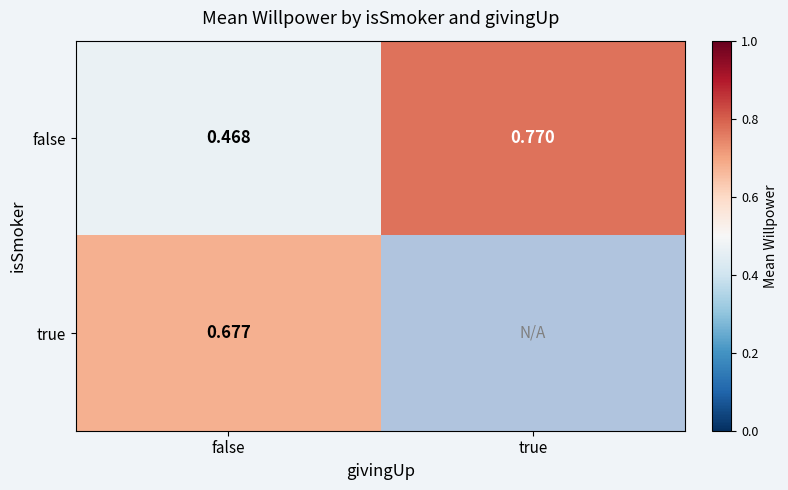

At which label does false reach its peak?

true